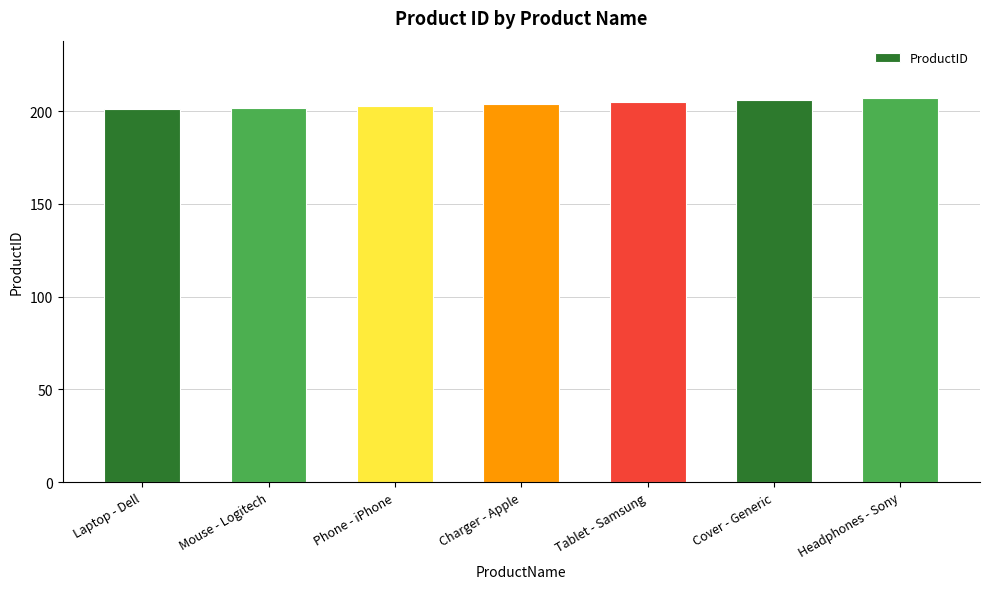

True or false: the data shows 134 at Charger - Apple.

False